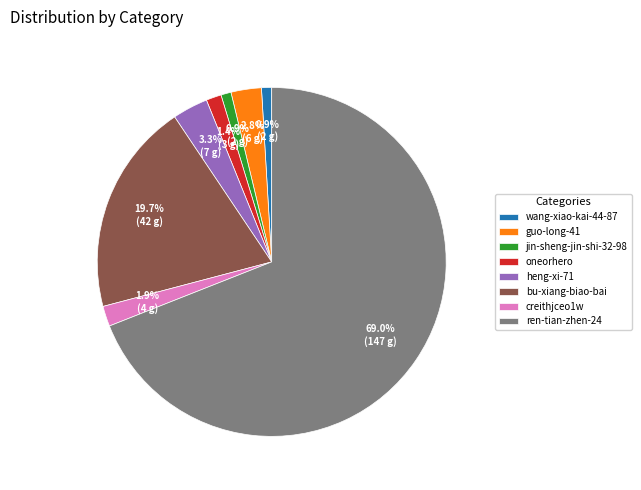

Approximately how many times larger is the value at creithjceo1w compared to bu-xiang-biao-bai?

0.1